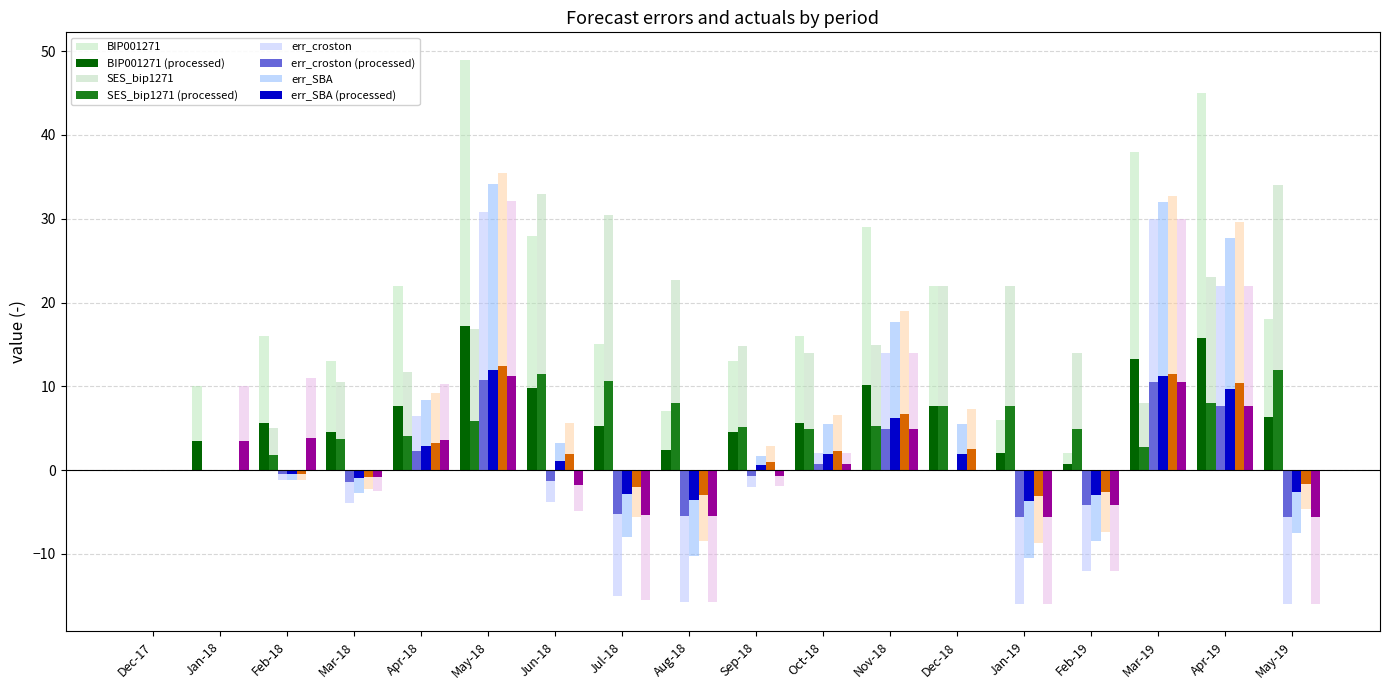

How many data points does each series have?

18